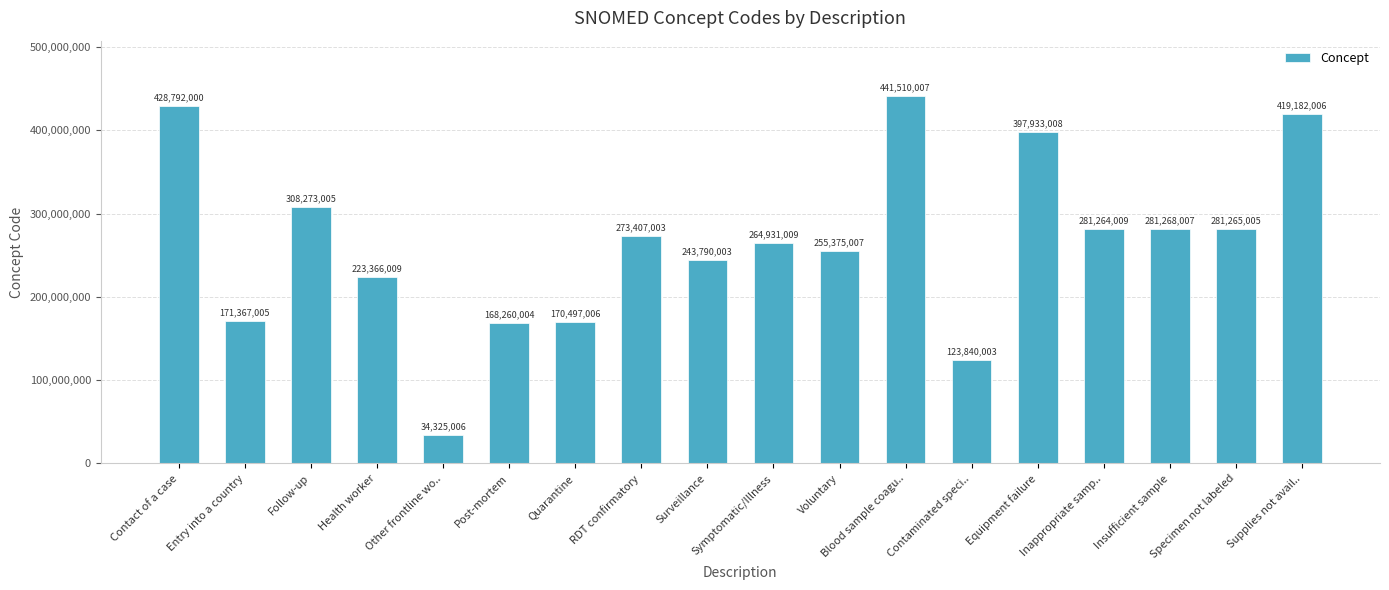

What is the label of the 9th bar from the right?

Symptomatic/Illness